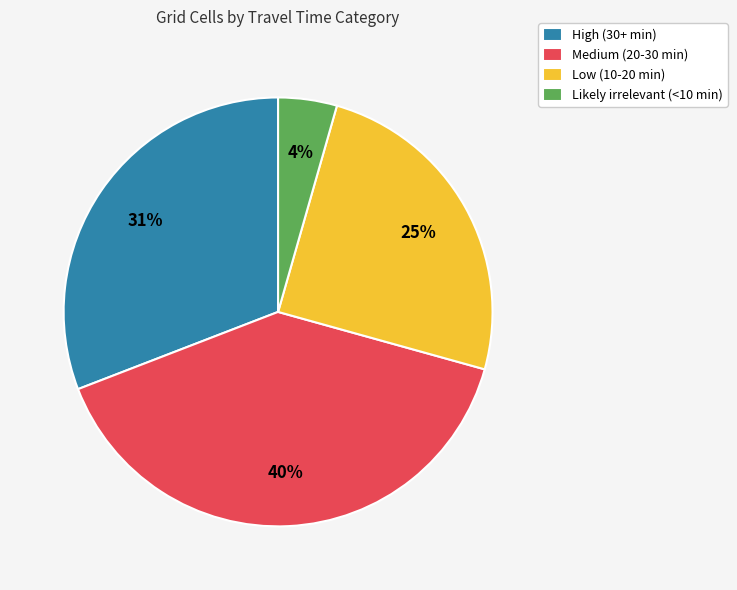

To the nearest percent, what is the average slice percentage?

25%